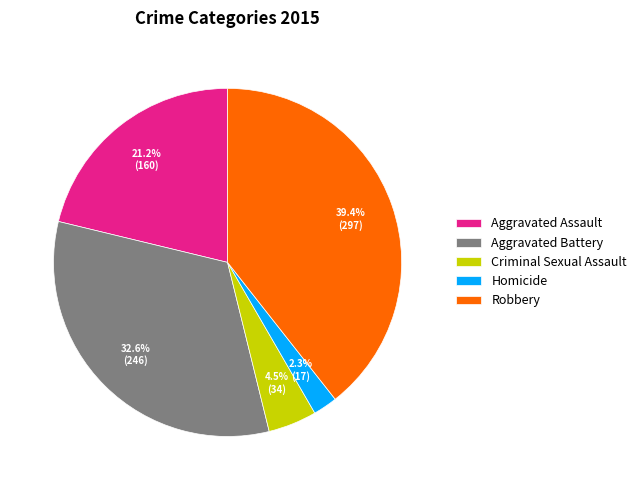

Is it true that Robbery is 47% of the pie?

False